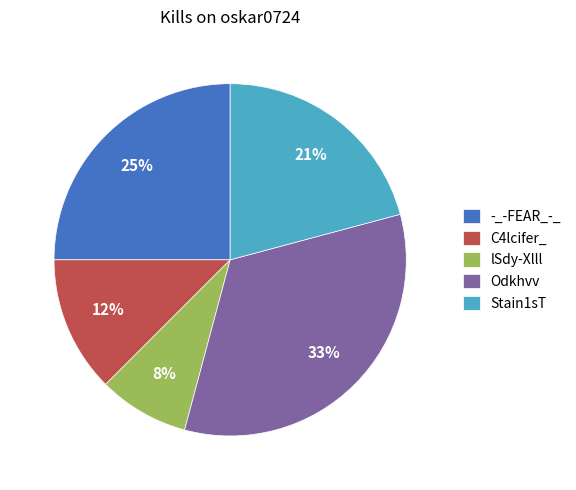

To the nearest percent, what is the combined percentage of Odkhvv and -_-FEAR_-_?

58%